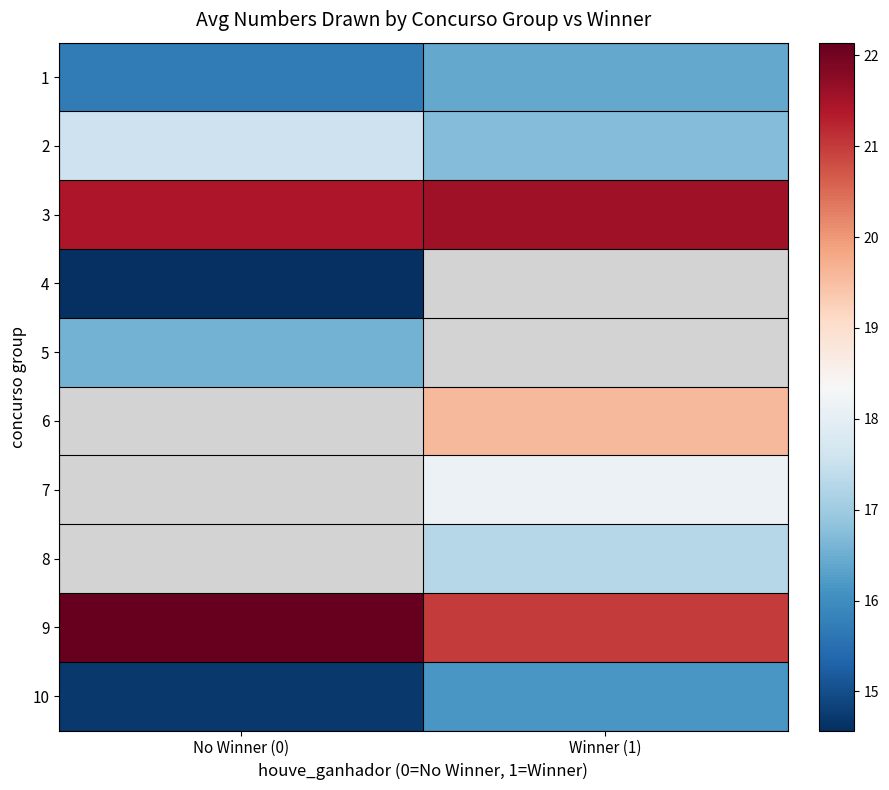

What is the average value of the 1 series?

16.1